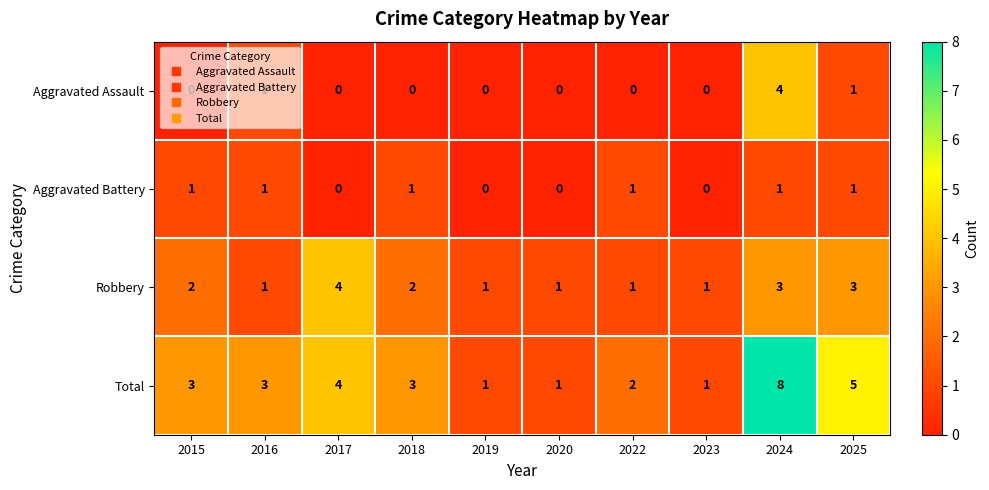

How many Robbery values are between 1 and 3?

9